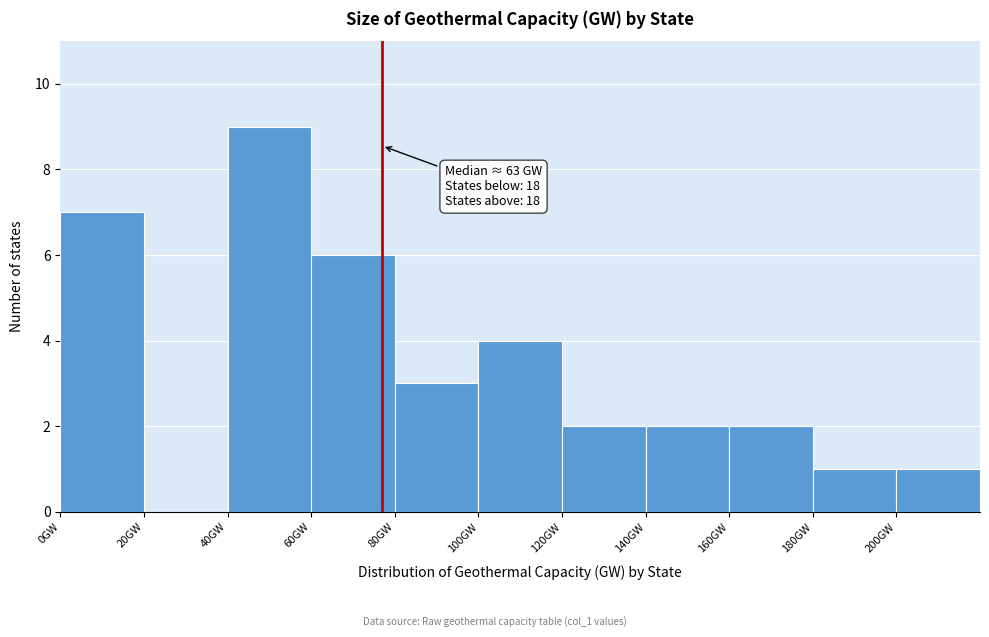

Over which range of the x-axis is the bar tallest?

40 to 60